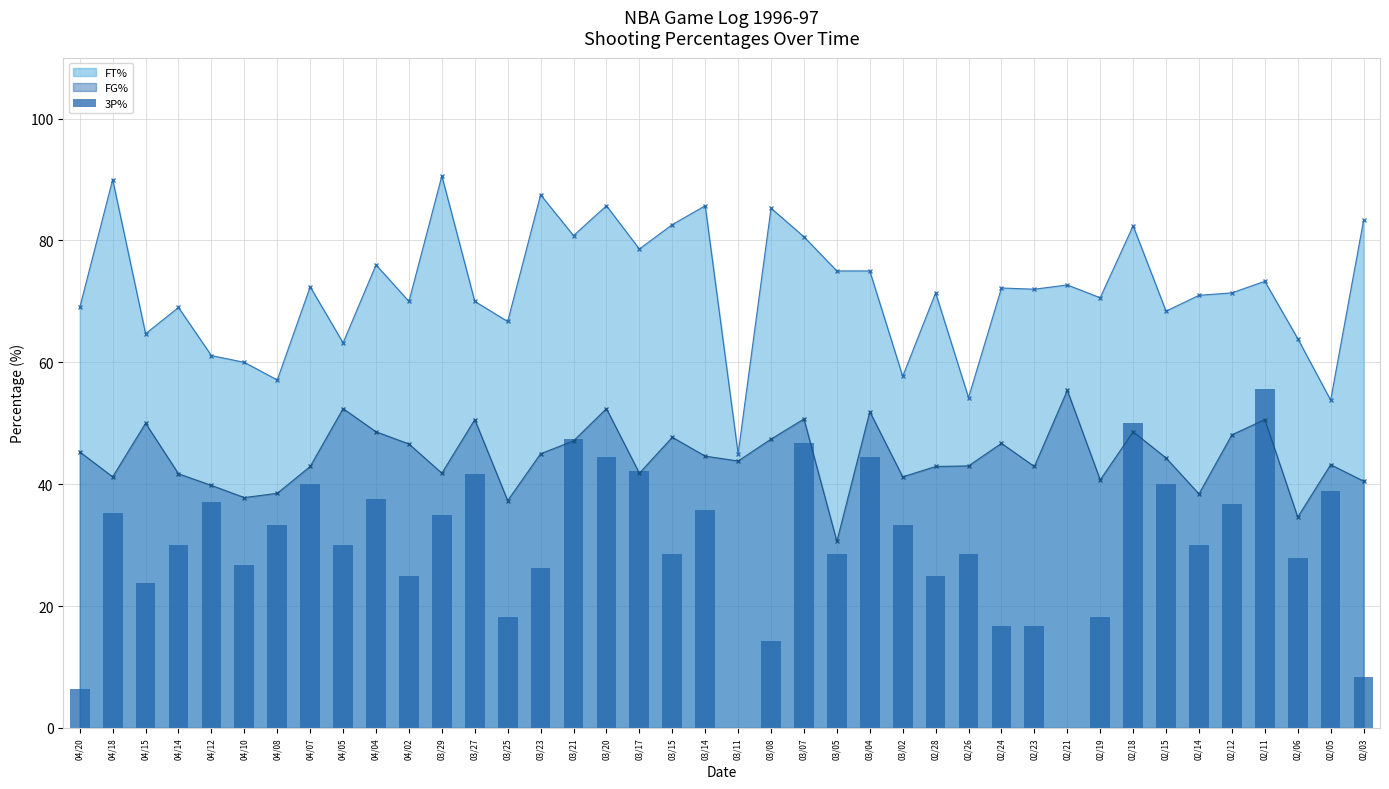

Where does the data first go above 30?

04/18